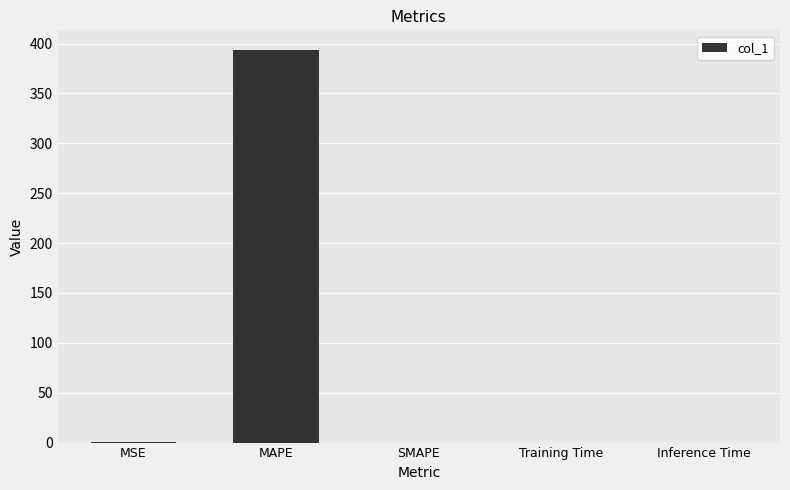

What is the sum of all values?

394.0